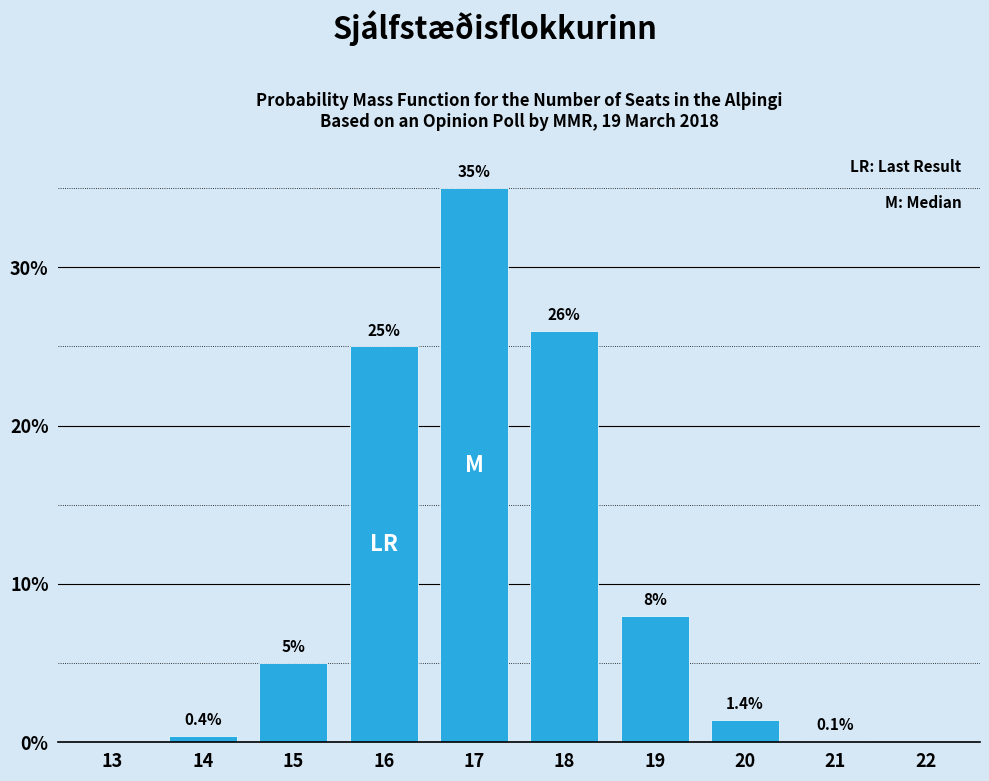

Reading left to right, list all the values displayed in this chart.

13=0.0	14=0.4	15=5.0	16=25.0	17=35.0	18=26.0	19=8.0	20=1.4	21=0.1	22=0.0